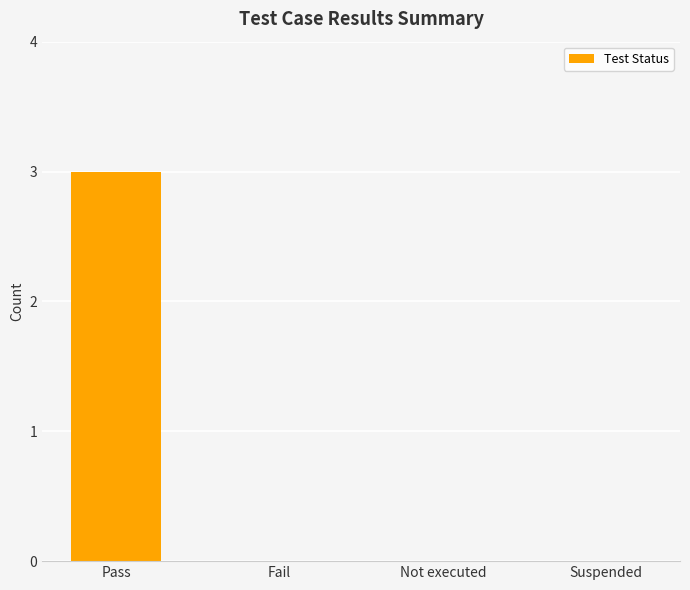

Reading left to right, list all the values displayed in this chart.

3	0	0	0